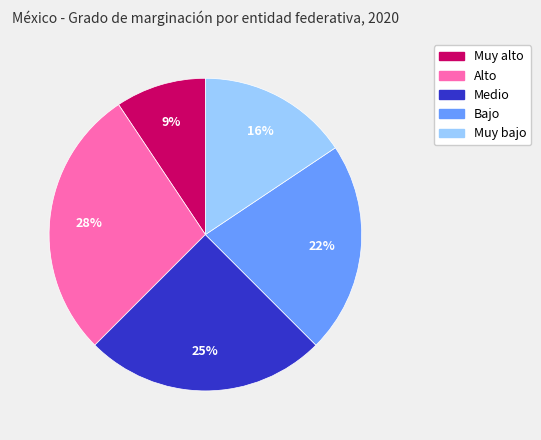

To the nearest percent, what is the difference between the largest and smallest slice percentages?

19%